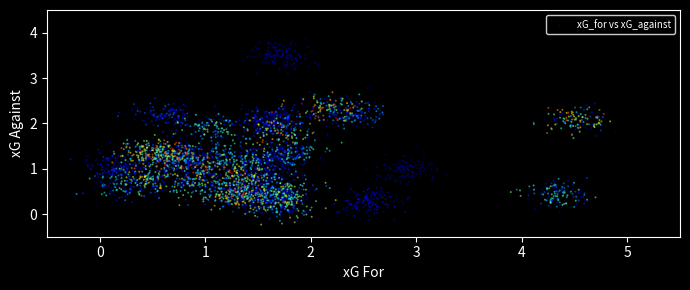

What is the range of Y values (max minus min)?

4.1